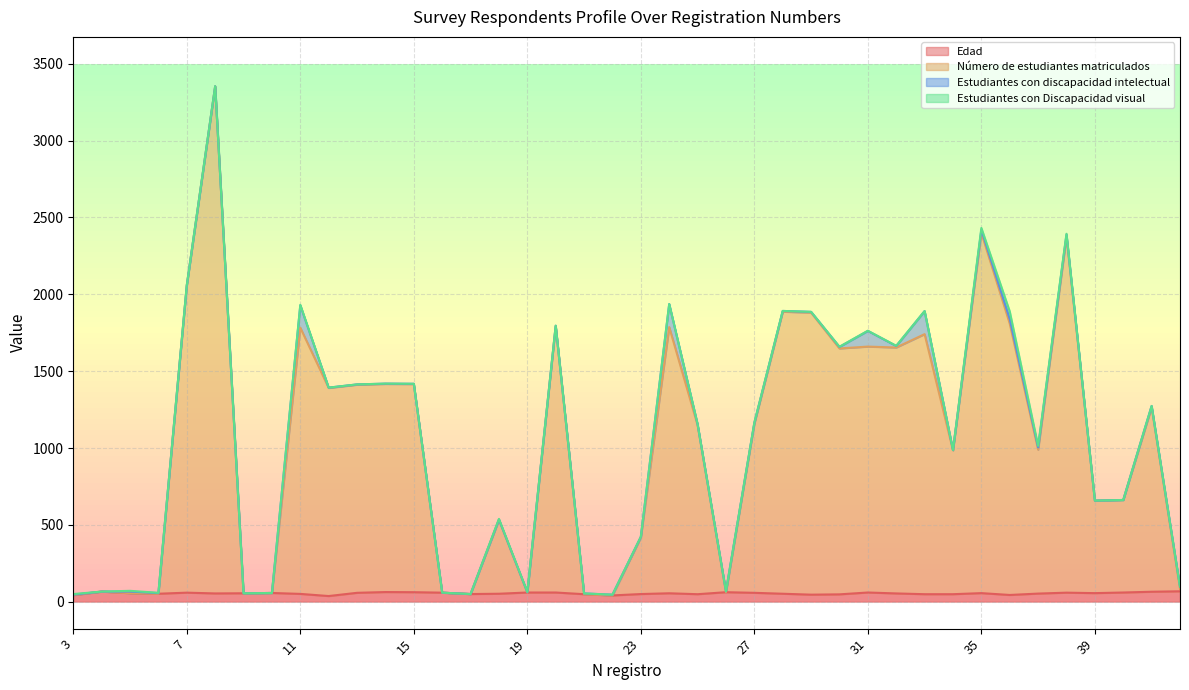

List the labels in order of Edad value, smallest first.

12, 22, 3, 36, 29, 30, 21, 25, 33, 34, 17, 23, 11, 6, 18, 28, 37, 8, 32, 9, 24, 5, 35, 39, 10, 13, 27, 7, 16, 38, 19, 20, 31, 40, 15, 26, 14, 41, 4, 42